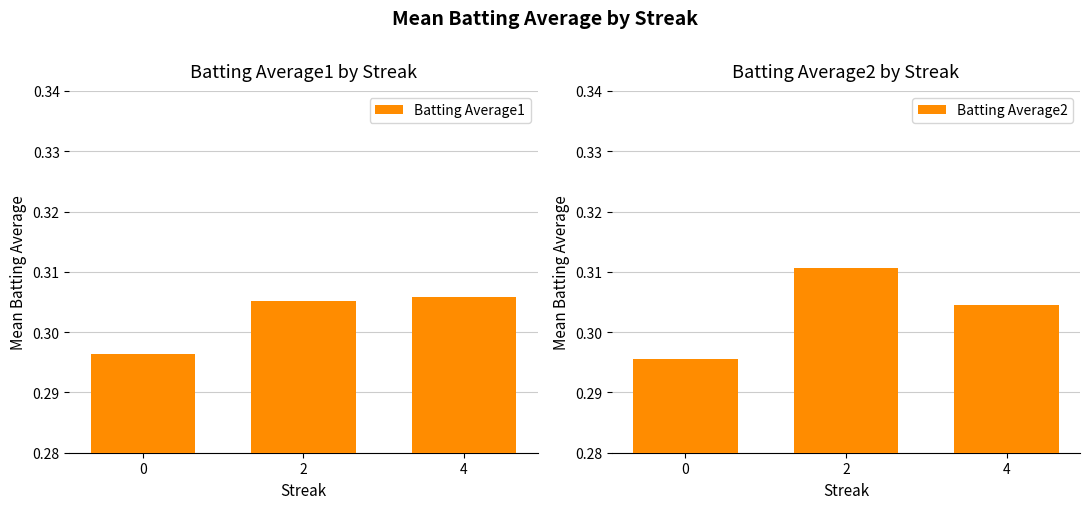

What is the highest value of the Batting Average2 series?

0.3